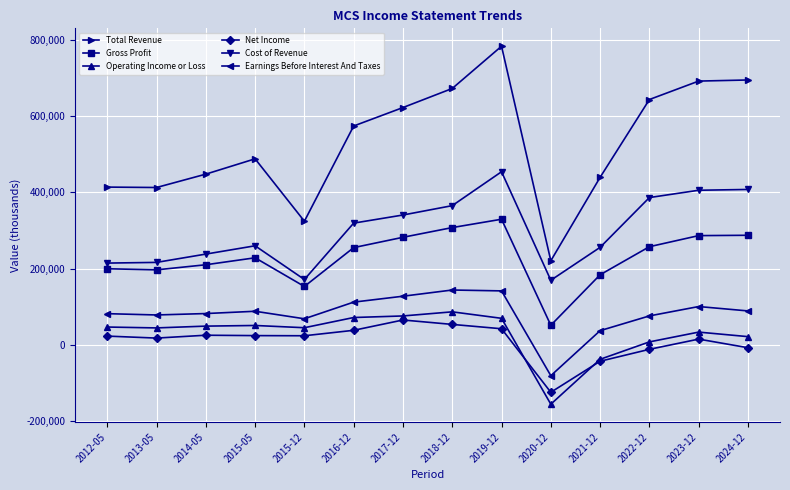

Which series changed the most between 2013-05 and 2021-12?

Operating Income or Loss